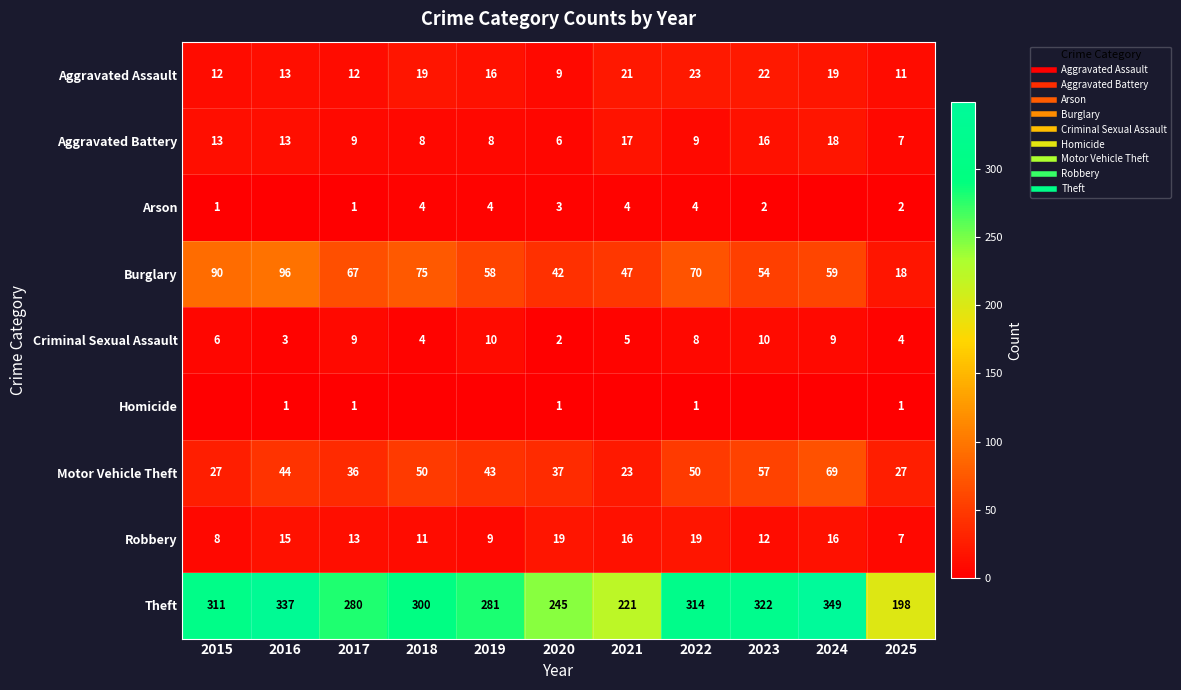

At which category does the chart reach its peak across all series?

2024